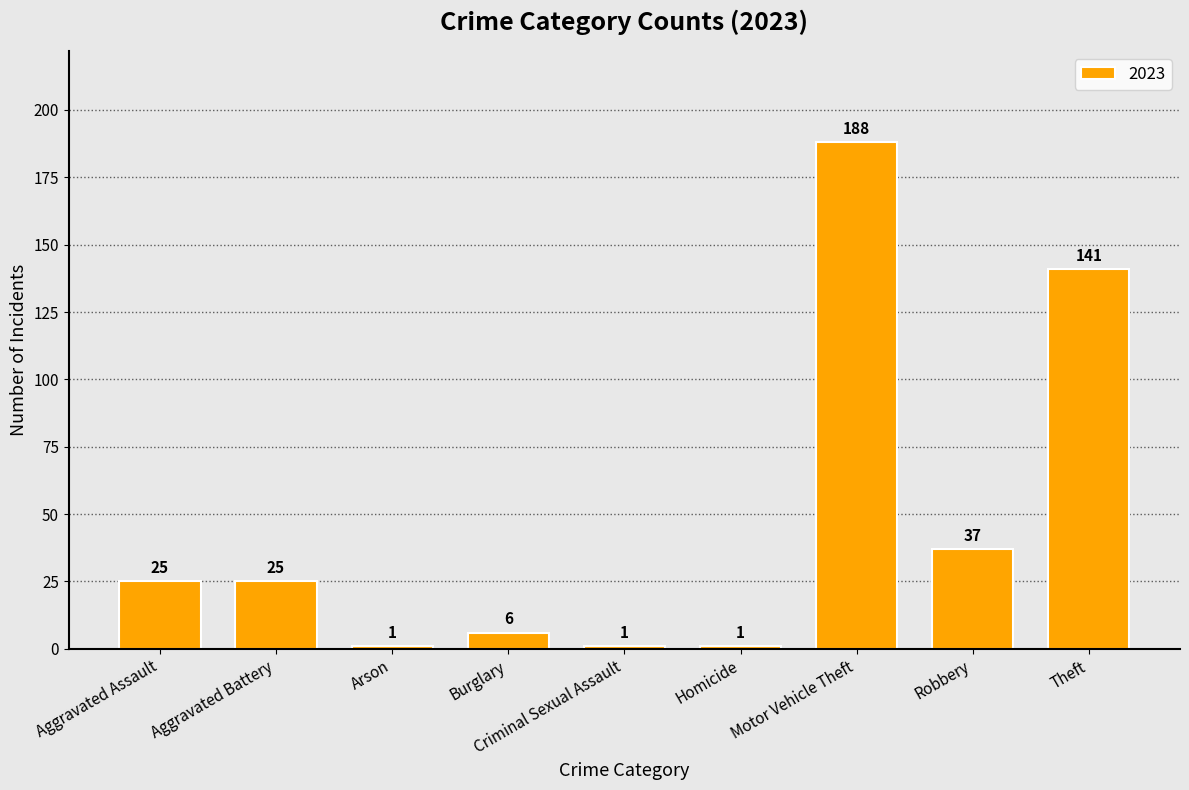

The value at Theft is 141. True or false?

True